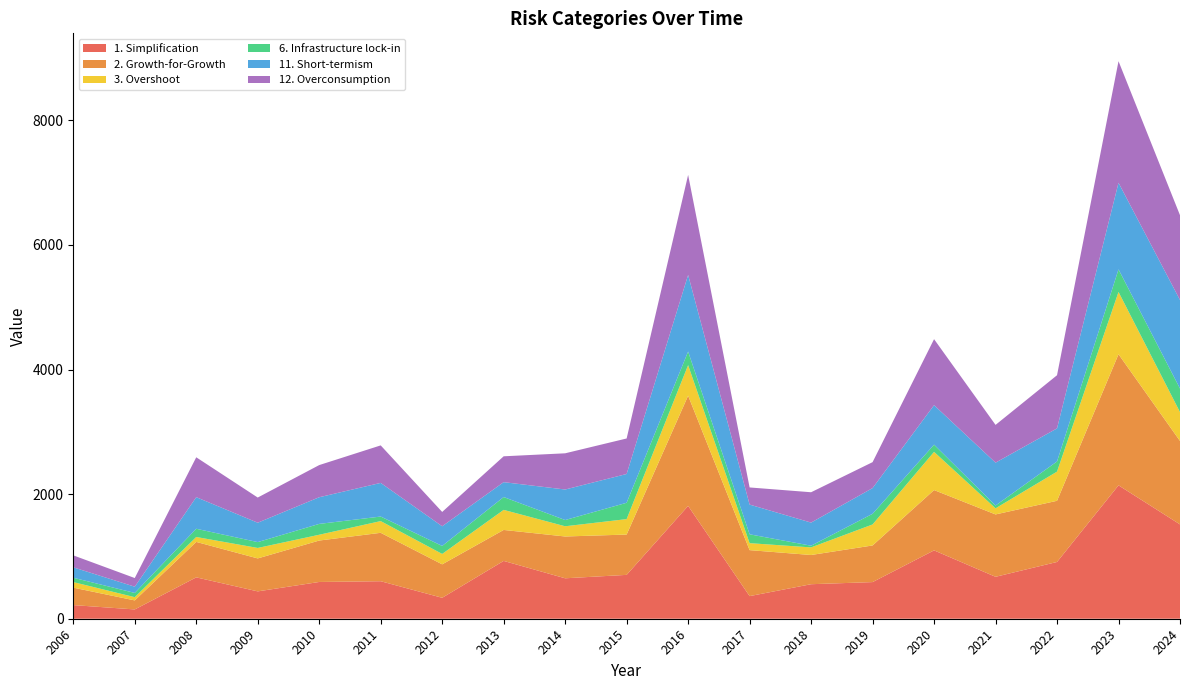

Reading right to left, list all the values displayed in this chart.

1. Simplification: 1514	2141	911	673	1097	588	554	363	1811	704	649	928	336	602	590	439	664	149	219
2. Growth-for-Growth: 1339	2104	982	1001	968	588	469	738	1769	647	671	497	537	777	665	529	569	145	280
3. Overshoot: 463	1000	468	98	613	337	122	112	490	248	164	322	167	188	93	168	79	52	89
6. Infrastructure lock-in: 378	362	163	45	116	171	27	142	218	262	100	206	128	73	174	94	132	68	70
11. Short-termism: 1422	1390	531	688	634	413	371	477	1230	462	490	239	316	540	428	311	507	100	167
12. Overconsumption: 1360	1951	853	606	1059	416	487	275	1605	570	581	415	230	602	516	404	640	139	192